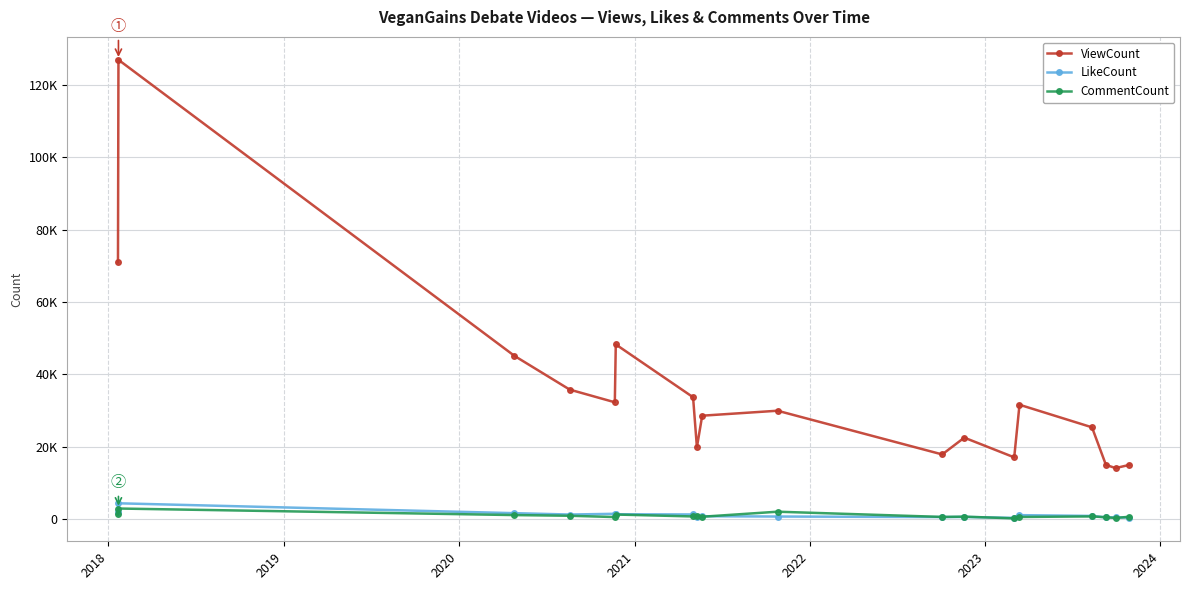

Is this an area chart (filled region under the line)?

No